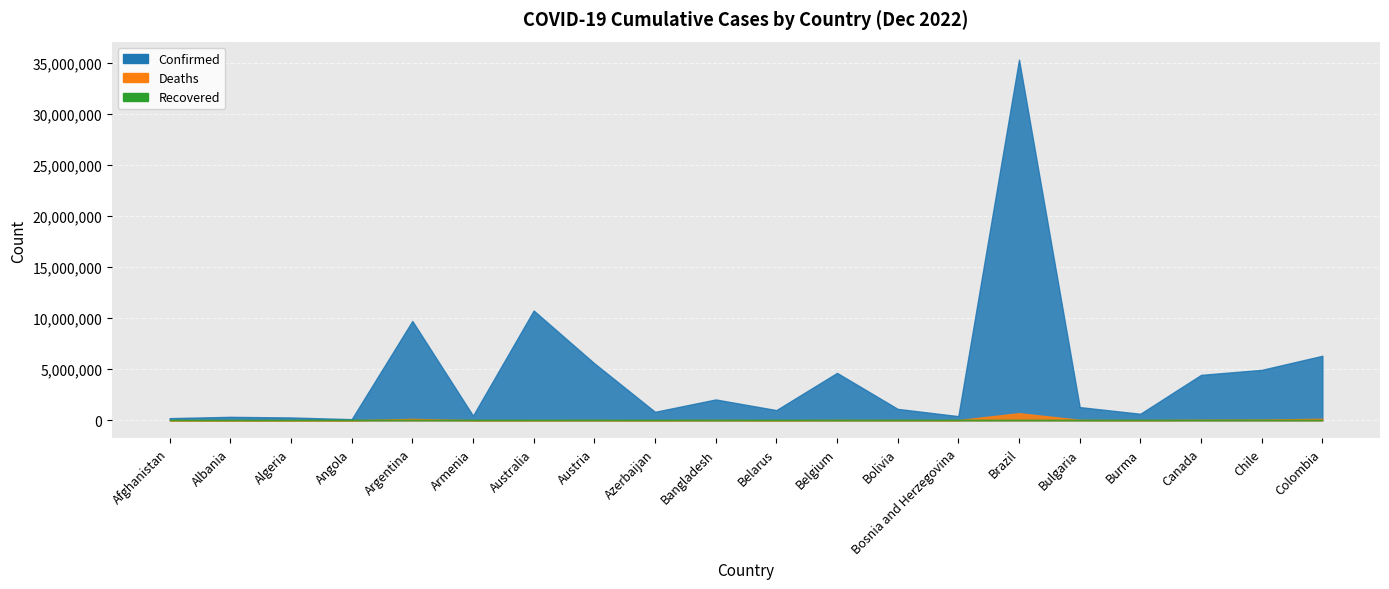

Where is the first local maximum for Confirmed?

Albania